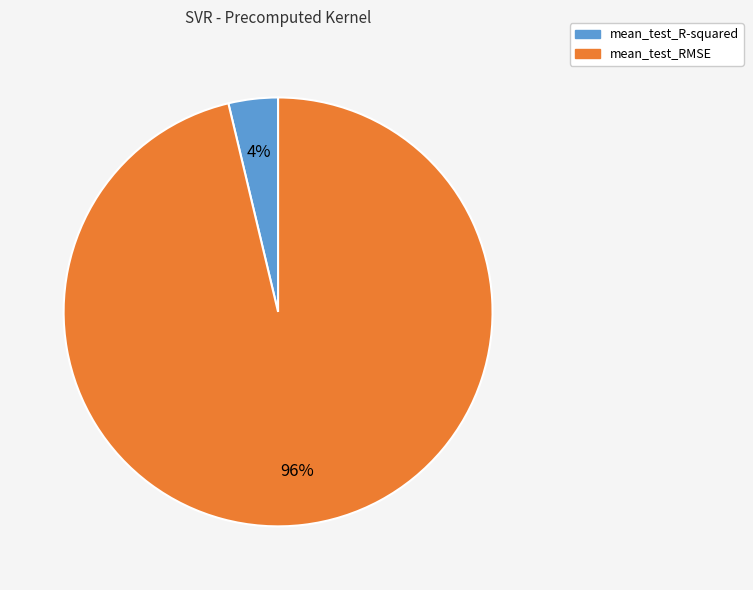

Which has a higher value, mean_test_R-squared or mean_test_RMSE?

mean_test_RMSE